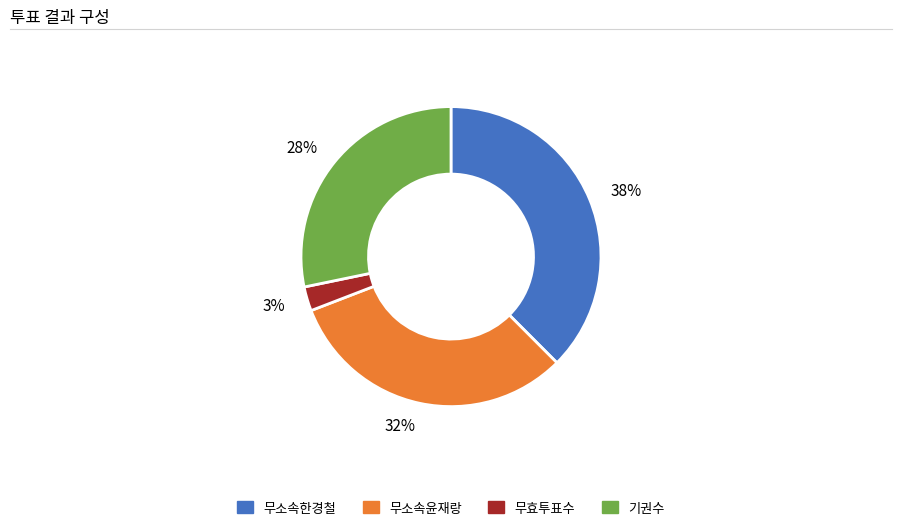

How many slices are in this pie chart?

4